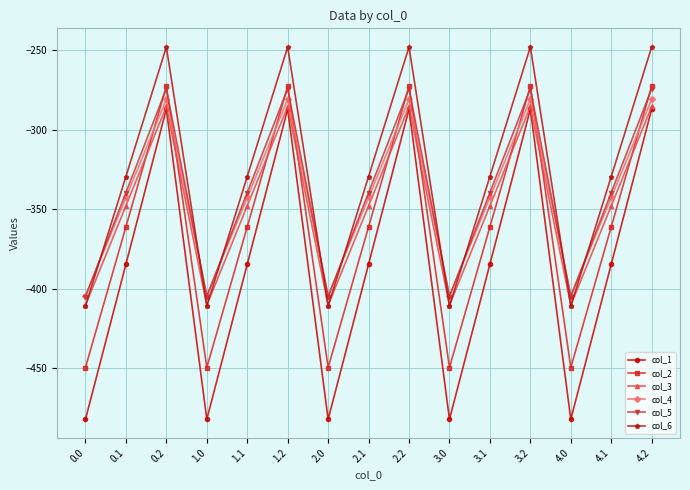

The value of col_3 at 2.2 is -424.6. True or false?

False